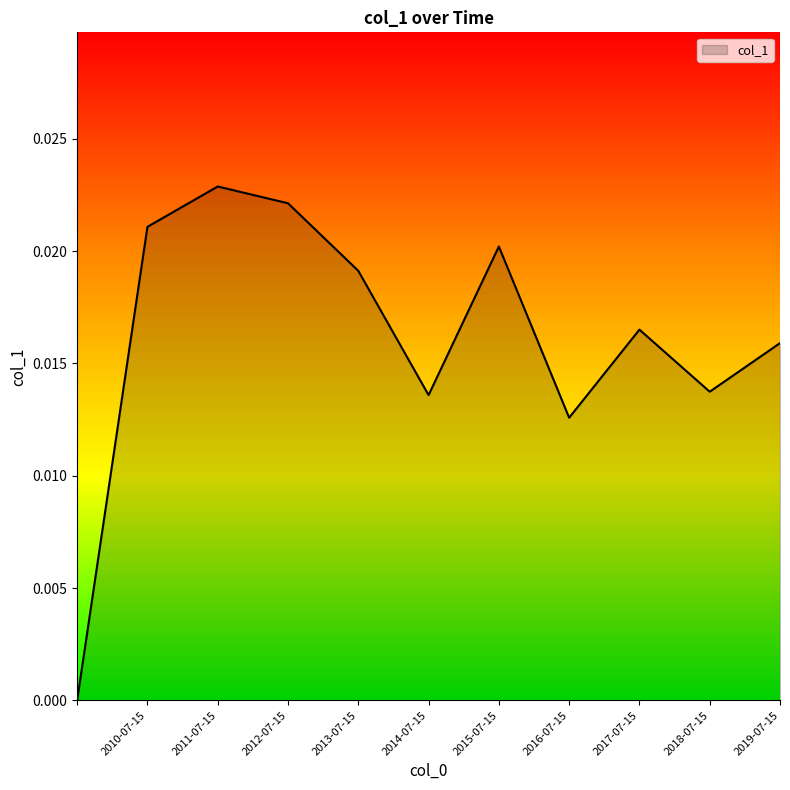

What is the label of the 5th point from the right?

2015-07-15